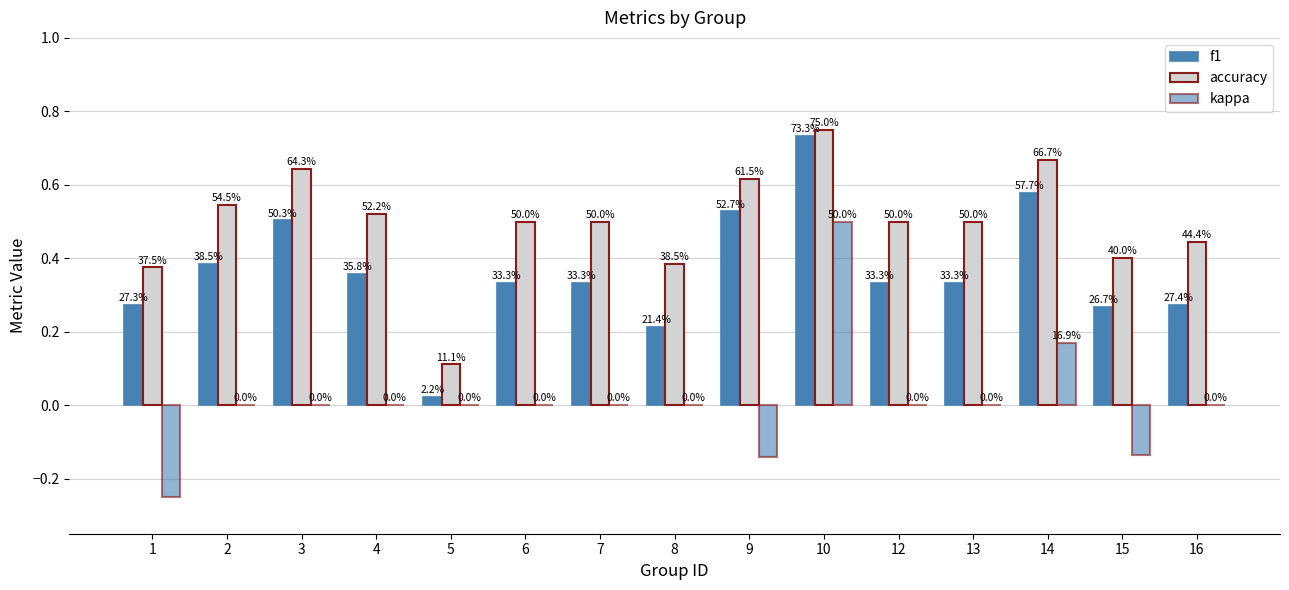

At which category is the sum across all series the highest?

10